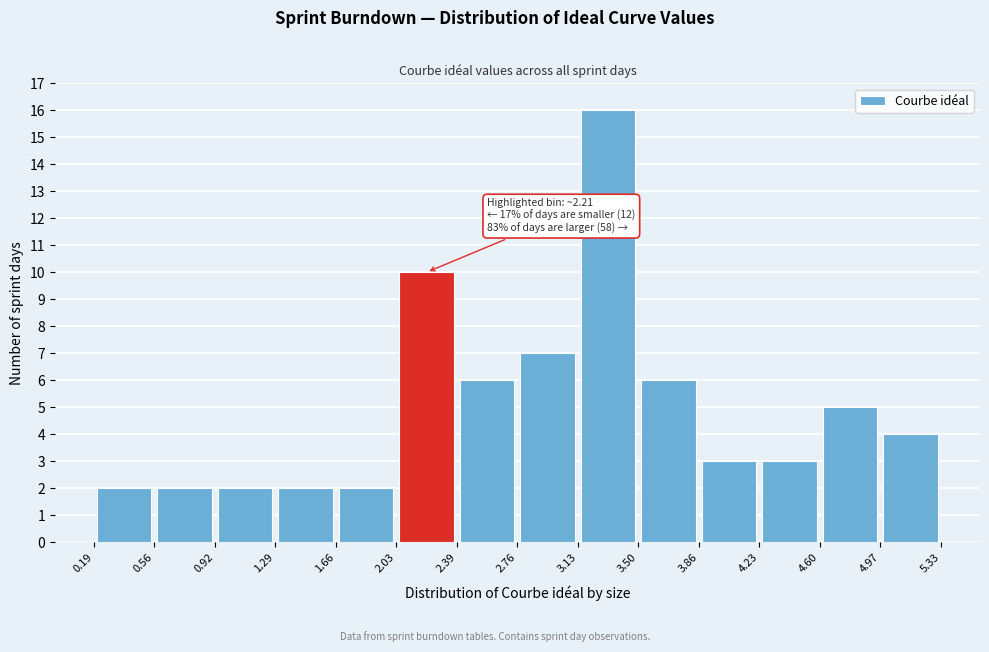

Over which range of the x-axis is the bar tallest?

3.13 to 3.50